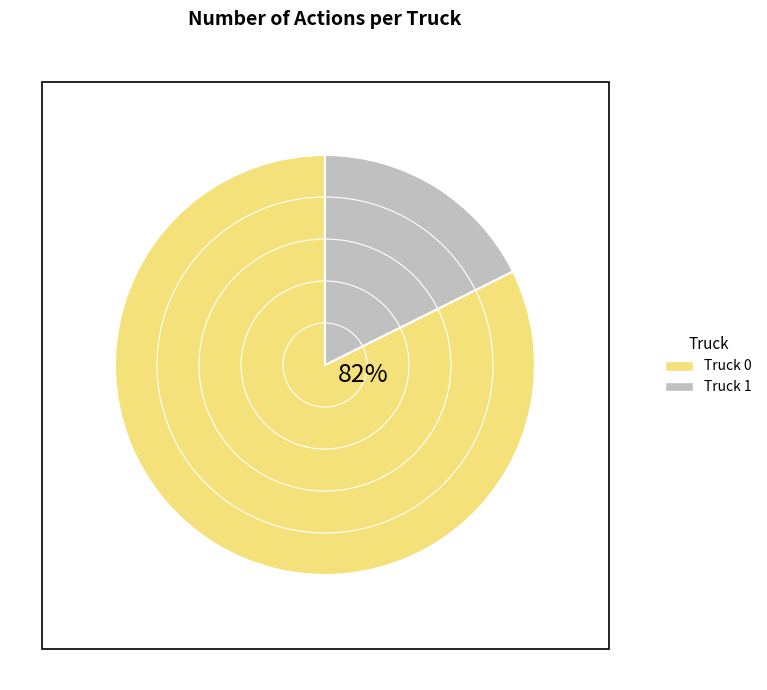

To the nearest percent, what portion does Truck 0 represent?

82%